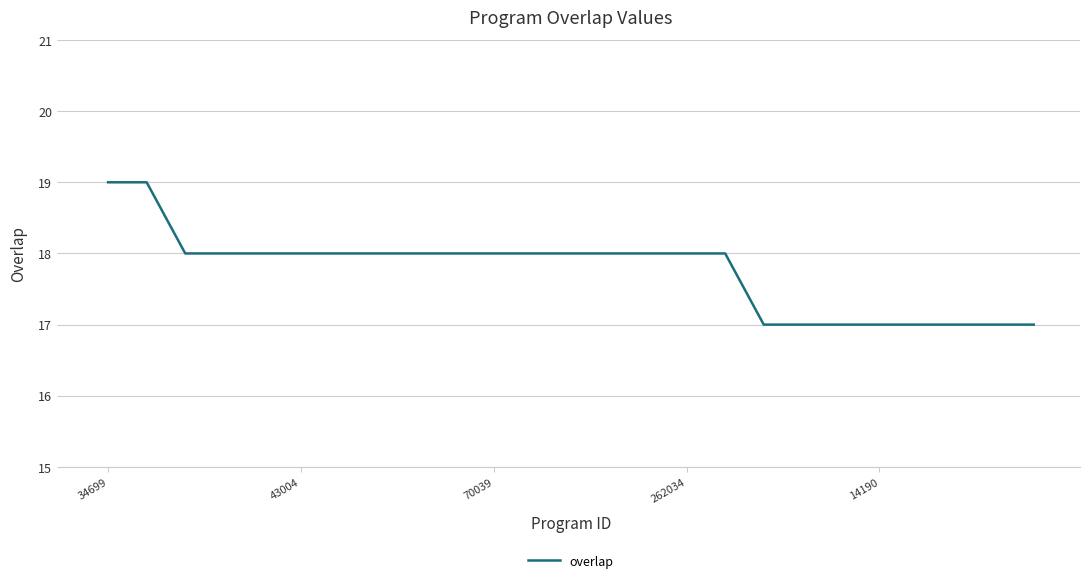

What is the greatest value displayed?

19